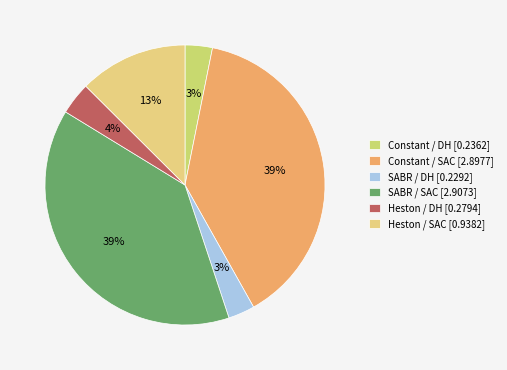

Rank the categories by value from lowest to highest.

SABR / DH, Constant / DH, Heston / DH, Heston / SAC, Constant / SAC, SABR / SAC